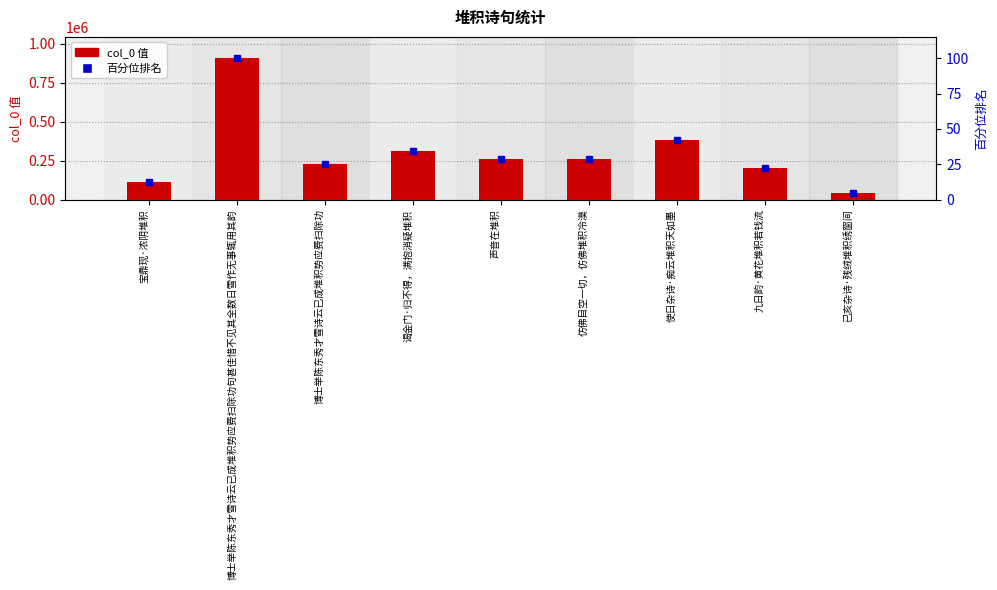

What is the sum of the col_0 值 values at 博士举陈东秀才雪诗云已成堆积势应费扫除功句甚佳惜不见其全数日雪作无事辄用其韵 and 宝鼎现·浓阴堆积?

1018719.0